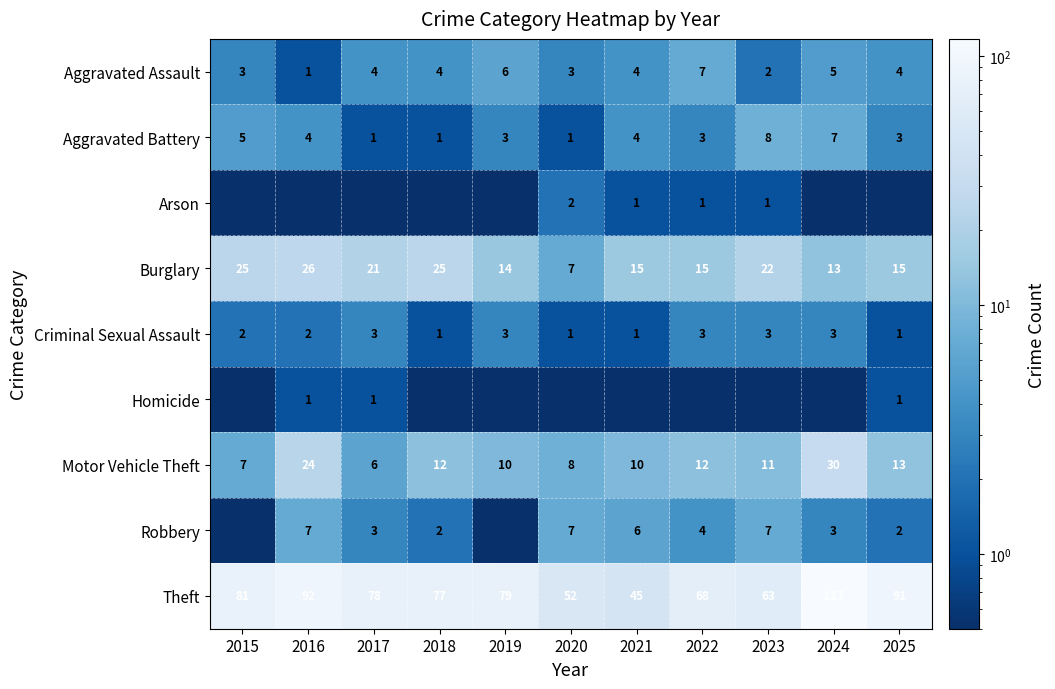

Is the value of Burglary at 2016 greater than the value of Arson at 2020?

Yes